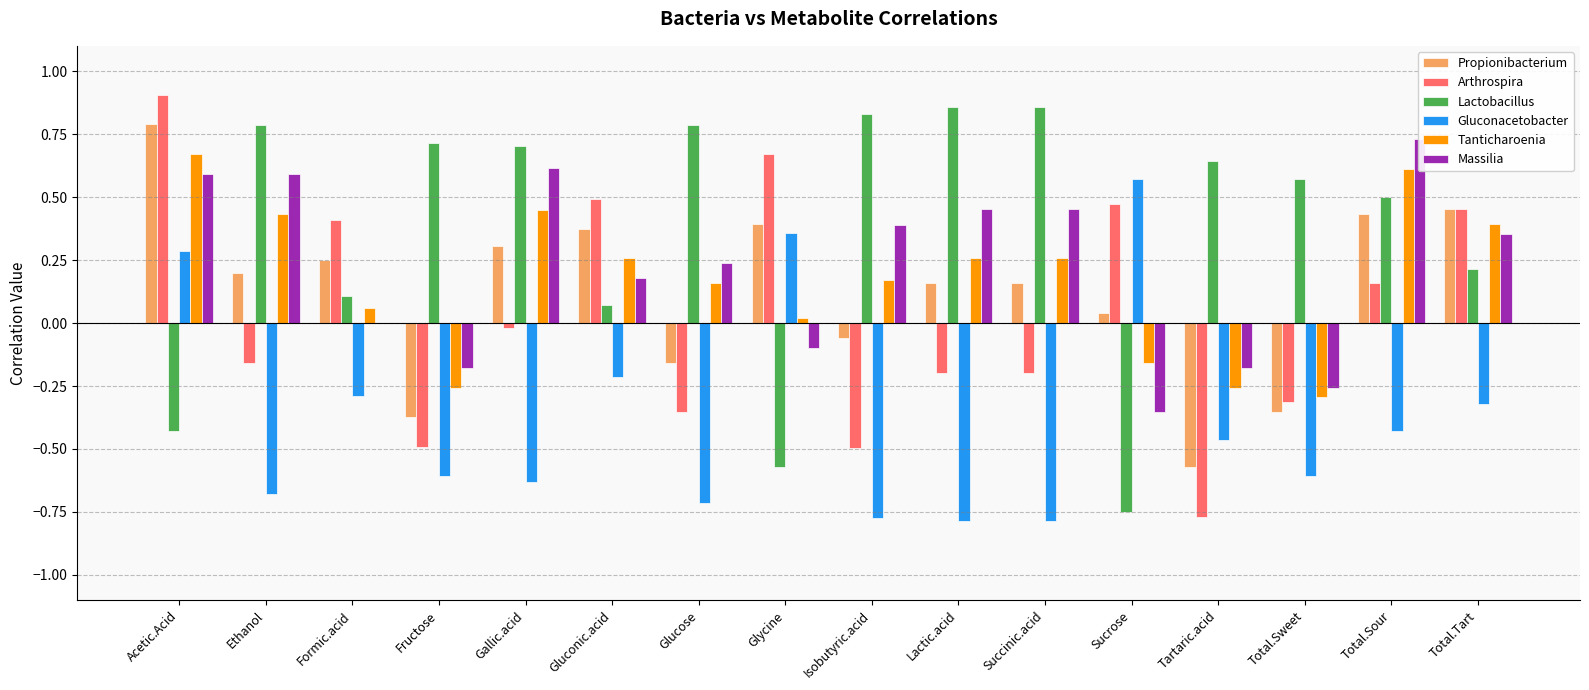

Reading left to right, extract all data points from this chart.

Propionibacterium: 0.8	0.2	0.2	-0.4	0.3	0.4	-0.2	0.4	-0.1	0.2	0.2	0.0	-0.6	-0.4	0.4	0.5
Arthrospira: 0.9	-0.2	0.4	-0.5	-0.0	0.5	-0.4	0.7	-0.5	-0.2	-0.2	0.5	-0.8	-0.3	0.2	0.5
Lactobacillus: -0.4	0.8	0.1	0.7	0.7	0.1	0.8	-0.6	0.8	0.9	0.9	-0.8	0.6	0.6	0.5	0.2
Gluconacetobacter: 0.3	-0.7	-0.3	-0.6	-0.6	-0.2	-0.7	0.4	-0.8	-0.8	-0.8	0.6	-0.5	-0.6	-0.4	-0.3
Tanticharoenia: 0.7	0.4	0.1	-0.3	0.4	0.3	0.2	0.0	0.2	0.3	0.3	-0.2	-0.3	-0.3	0.6	0.4
Massilia: 0.6	0.6	0.0	-0.2	0.6	0.2	0.2	-0.1	0.4	0.5	0.5	-0.4	-0.2	-0.3	0.7	0.4